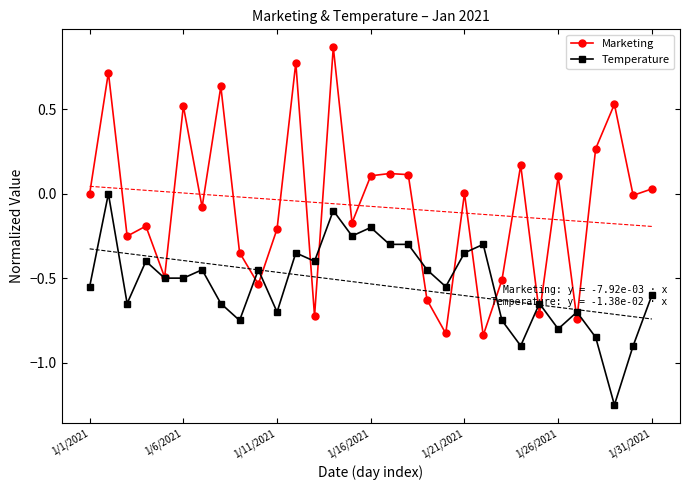

How many values in the Marketing series exceed 0?

14